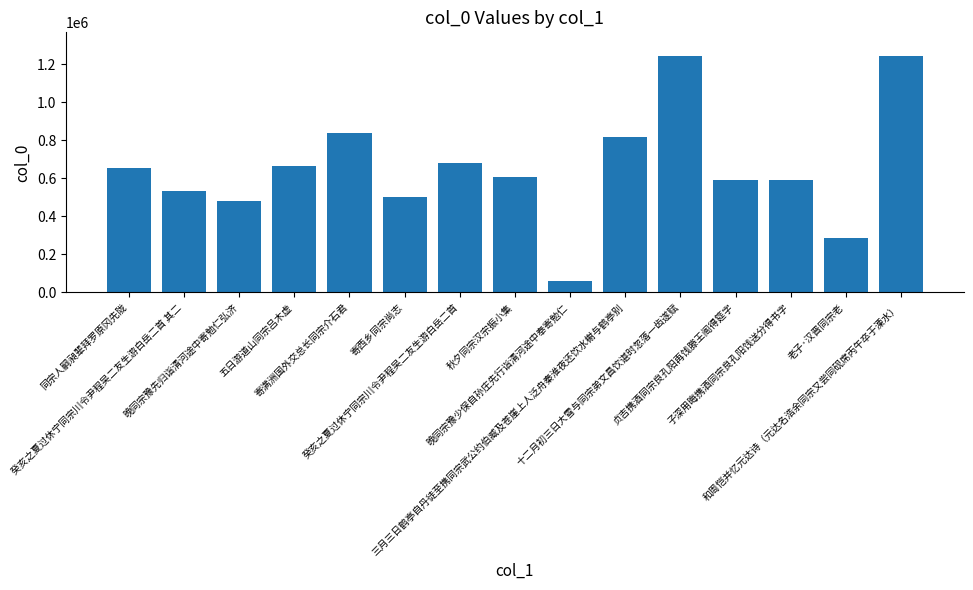

What is the average value?

653921